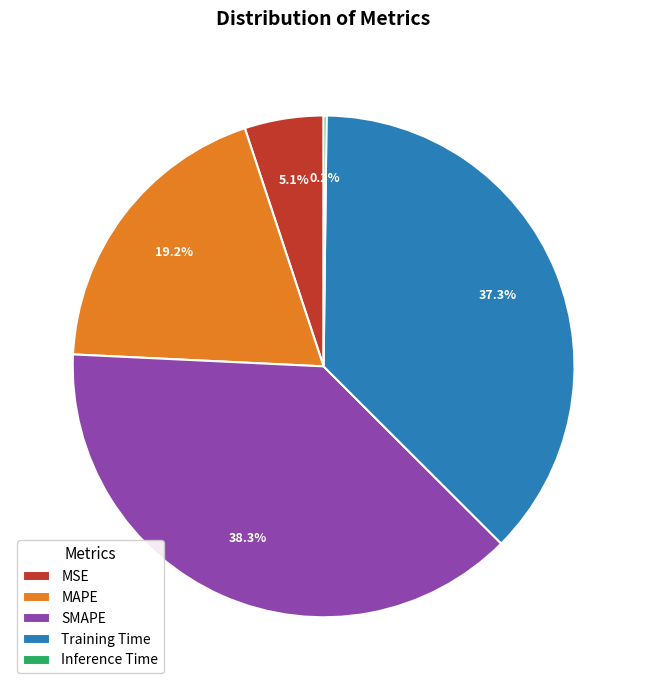

Does SMAPE account for over 50% of the chart?

No